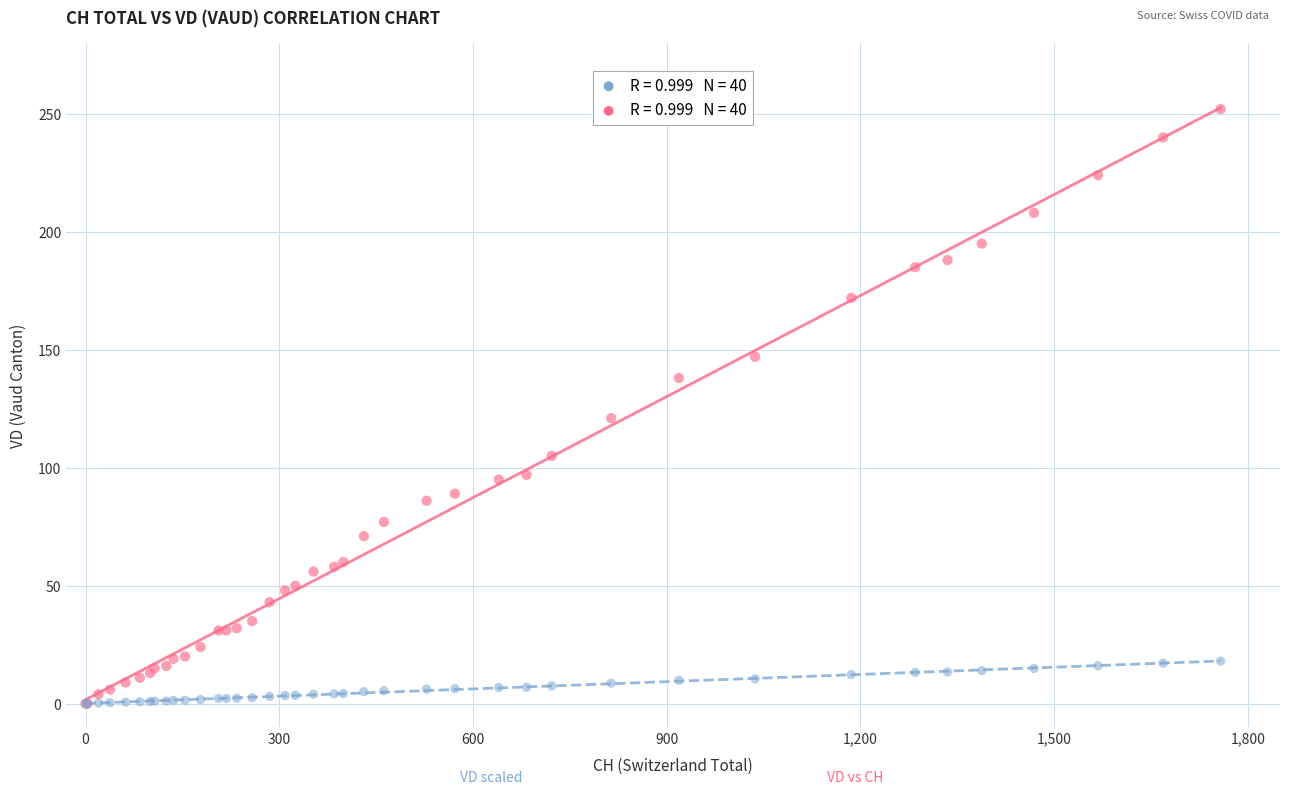

Across all series, what Y value is closest to 126?

121.0